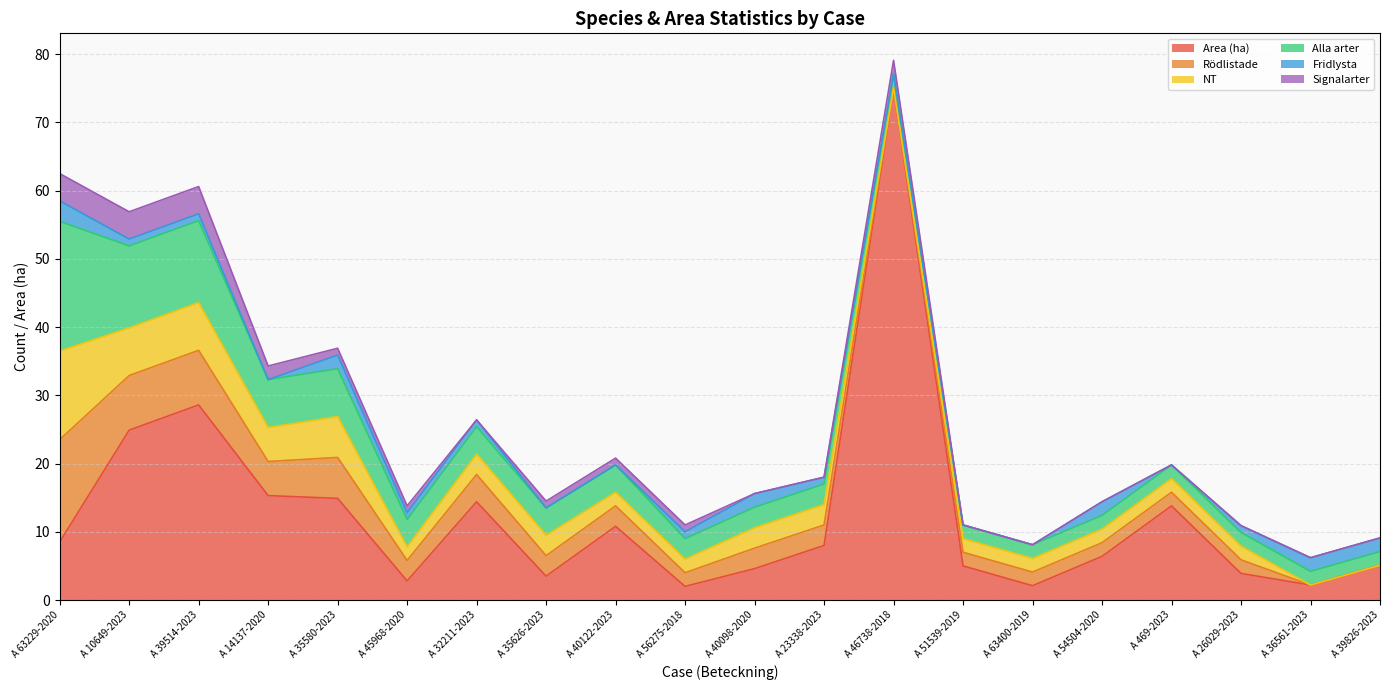

In Signalarter, how many points are lower than both neighbors (excluding endpoints)?

1